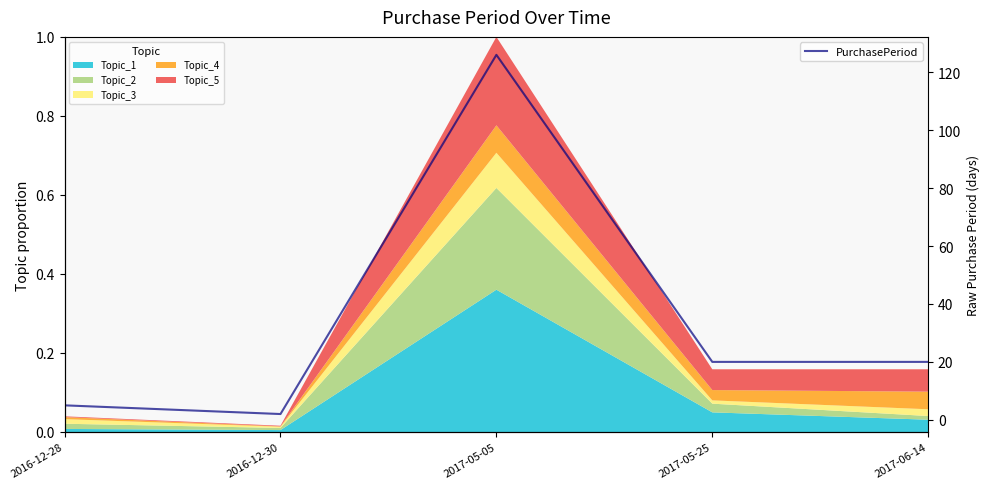

Count the number of values greater than 20.

1